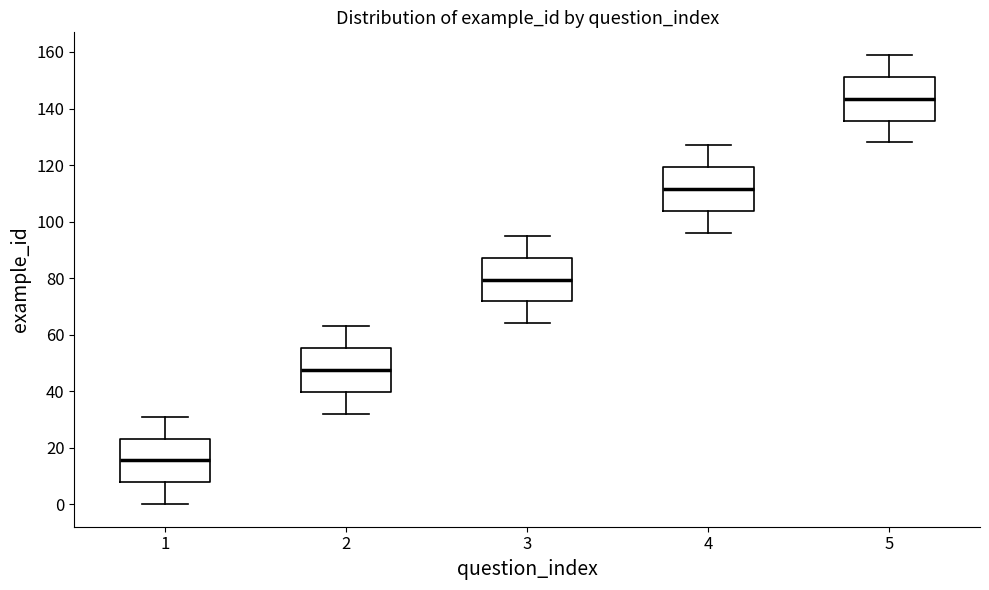

Reading left to right, transcribe this box plot: for each box, give where its median line is, the range the box spans, and where its two whiskers end, as read against the y-axis. The values are not printed on the chart, so give them approximately, as read against the axis.

1: median 16, box 8 to 24, whiskers 0 to 32
2: median 48, box 40 to 56, whiskers 32 to 64
3: median 80, box 72 to 88, whiskers 64 to 96
4: median 112, box 104 to 120, whiskers 96 to 128
5: median 144, box 136 to 152, whiskers 128 to 160